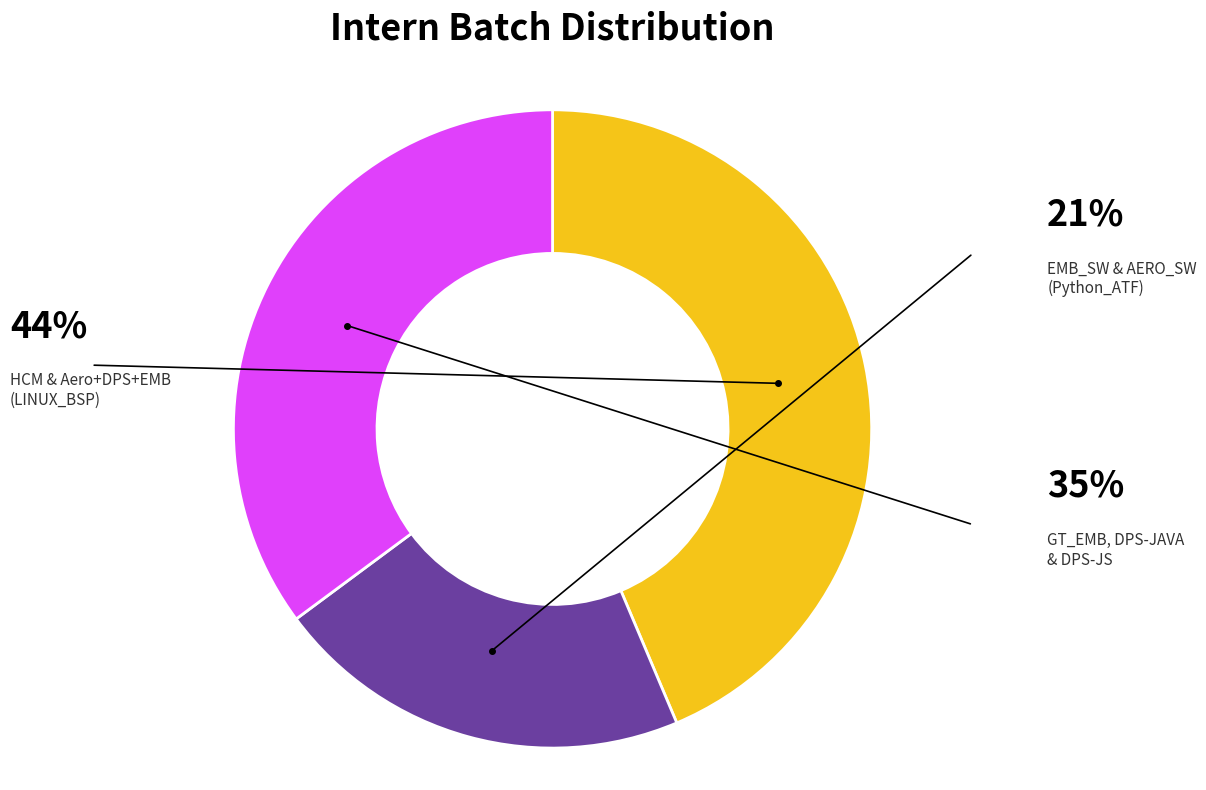

How many segments does this pie chart have?

3